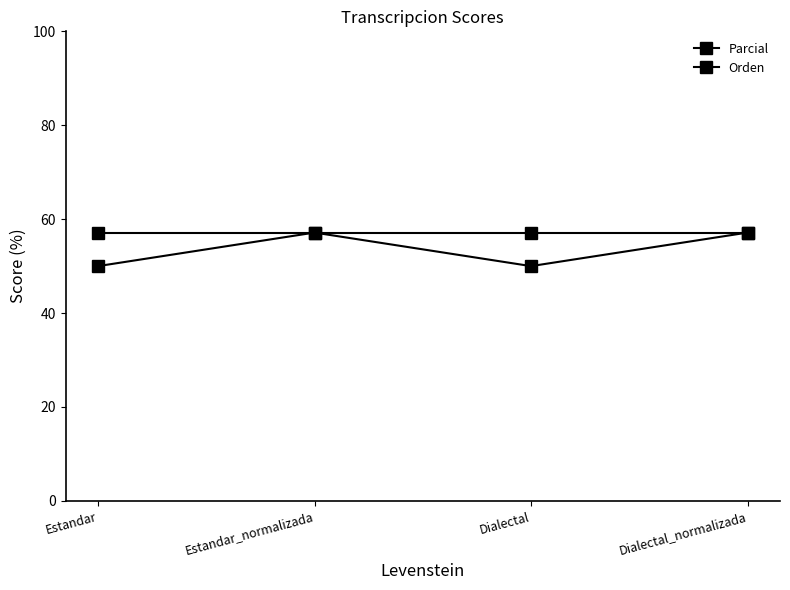

List the series in order of their peak value, lowest first.

Parcial, Orden